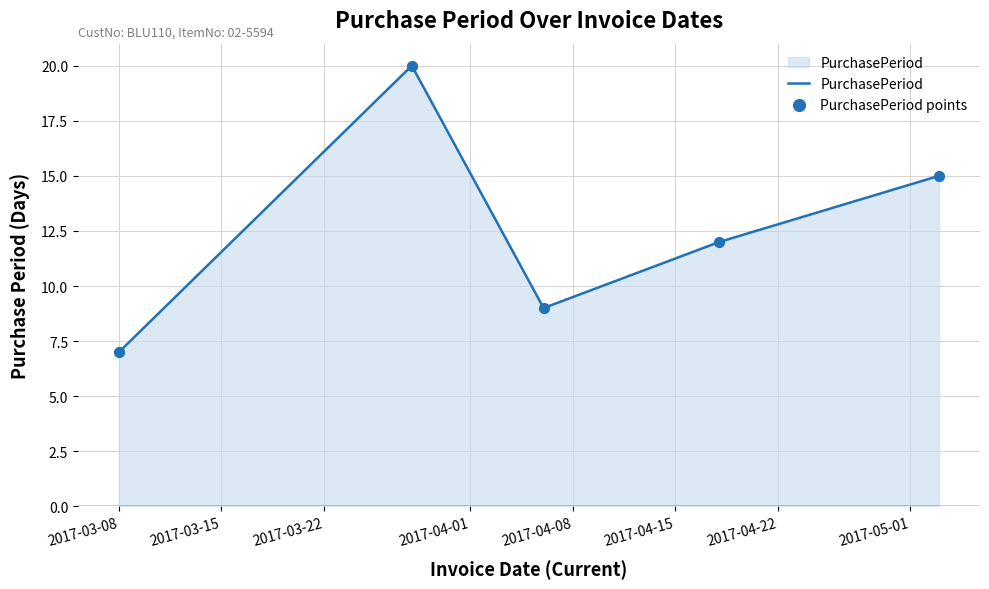

What is the sum of all values?

63